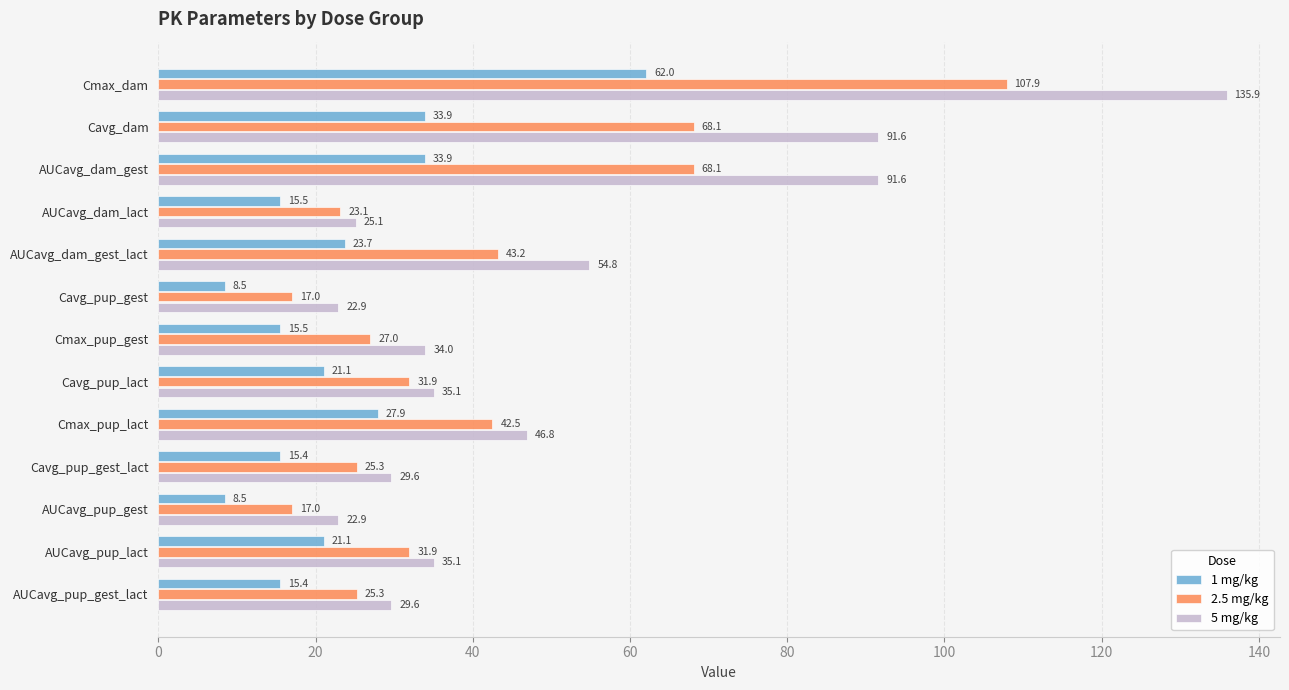

What is the total value across all series at AUCavg_dam_gest?

193.6